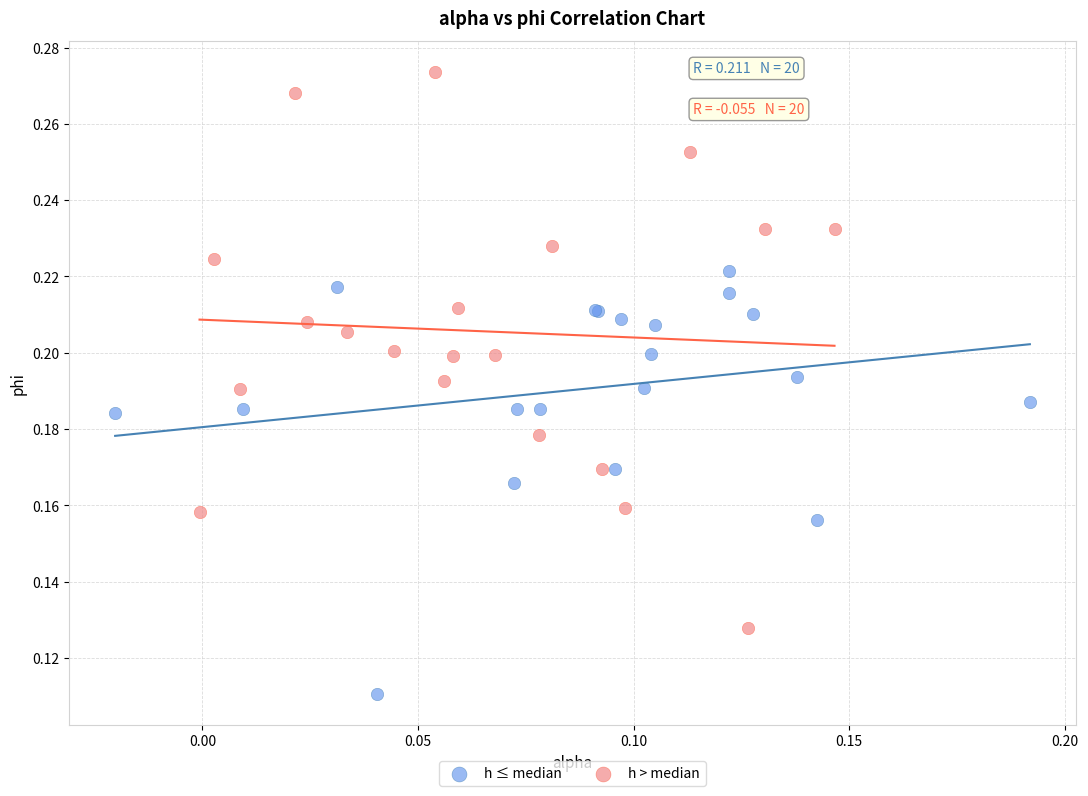

Which series reaches the minimum Y coordinate?

h ≤ median